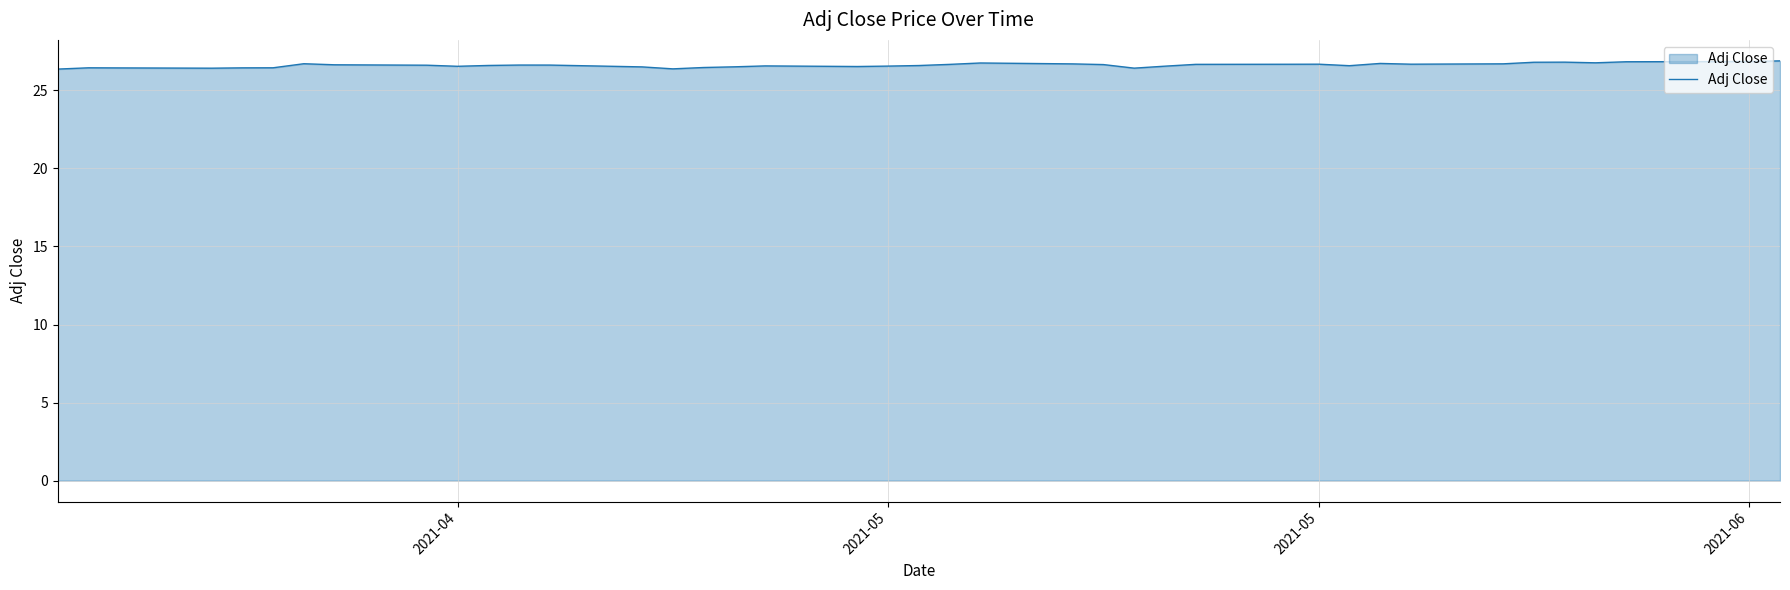

What is the greatest value displayed?

26.9